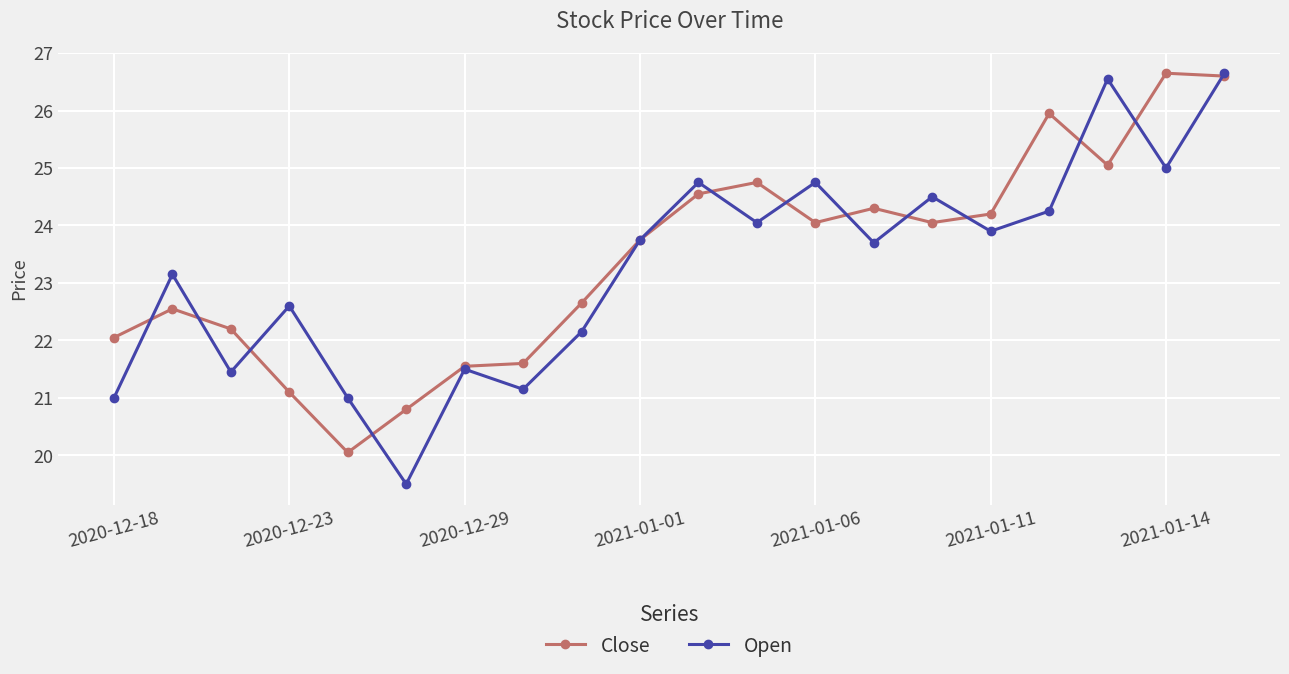

Which series has the widest spread of values?

Open